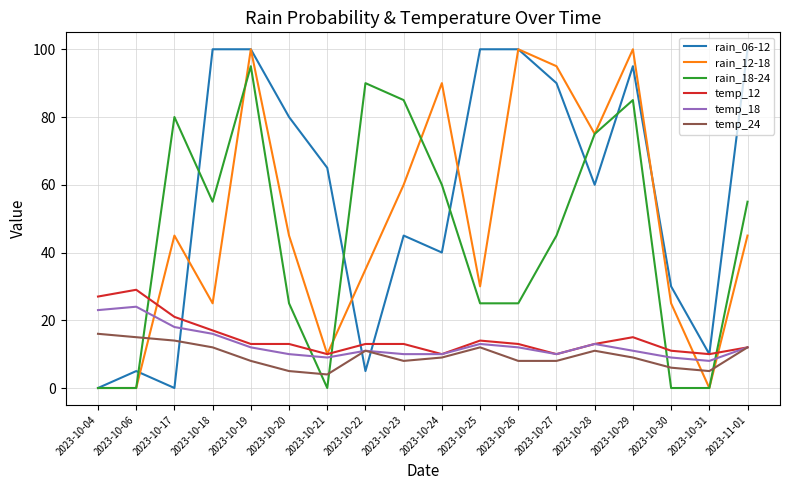

What position from the left is 2023-10-22?

8